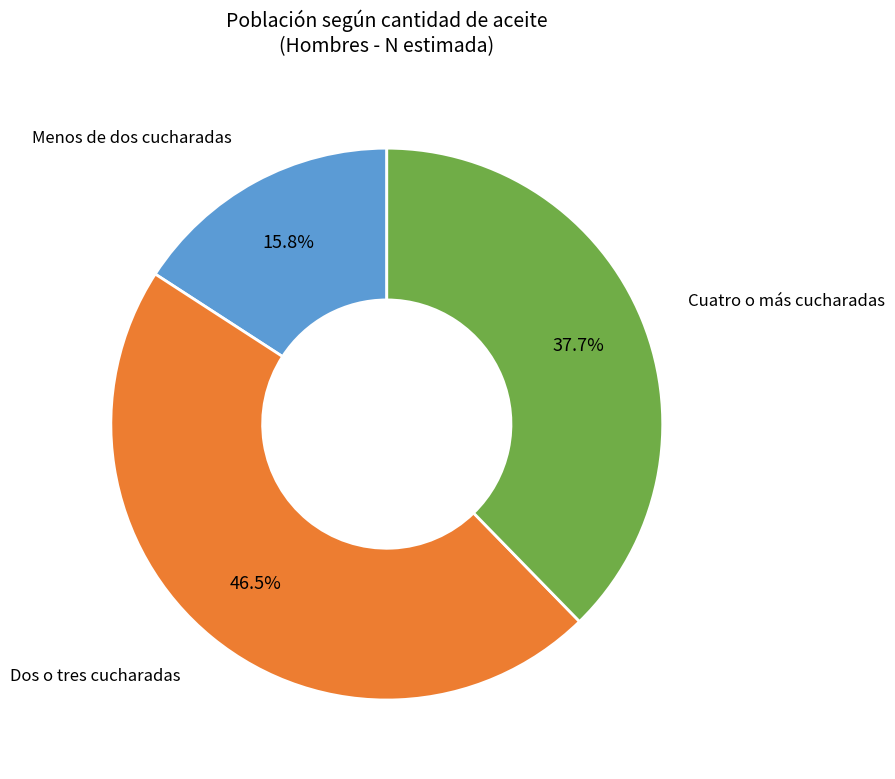

Is there a majority slice in this chart?

No